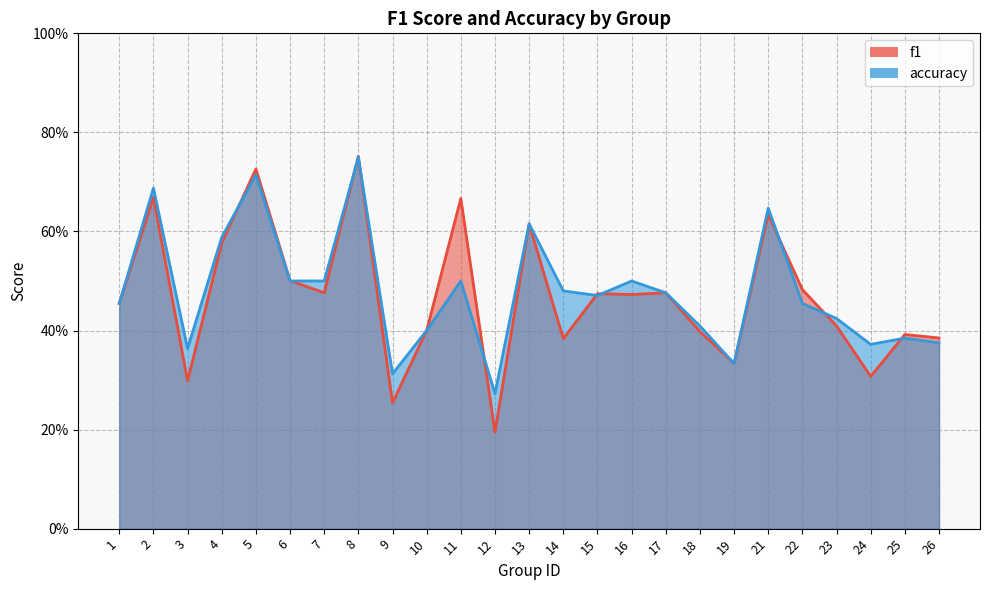

Reading left to right, transcribe all the data shown in this chart.

f1: 1=0.5	2=0.7	3=0.3	4=0.6	5=0.7	6=0.5	7=0.5	8=0.8	9=0.3	10=0.4	11=0.7	12=0.2	13=0.6	14=0.4	15=0.5	16=0.5	17=0.5	18=0.4	19=0.3	21=0.6	22=0.5	23=0.4	24=0.3	25=0.4	26=0.4
accuracy: 1=0.5	2=0.7	3=0.4	4=0.6	5=0.7	6=0.5	7=0.5	8=0.8	9=0.3	10=0.4	11=0.5	12=0.3	13=0.6	14=0.5	15=0.5	16=0.5	17=0.5	18=0.4	19=0.3	21=0.6	22=0.5	23=0.4	24=0.4	25=0.4	26=0.4